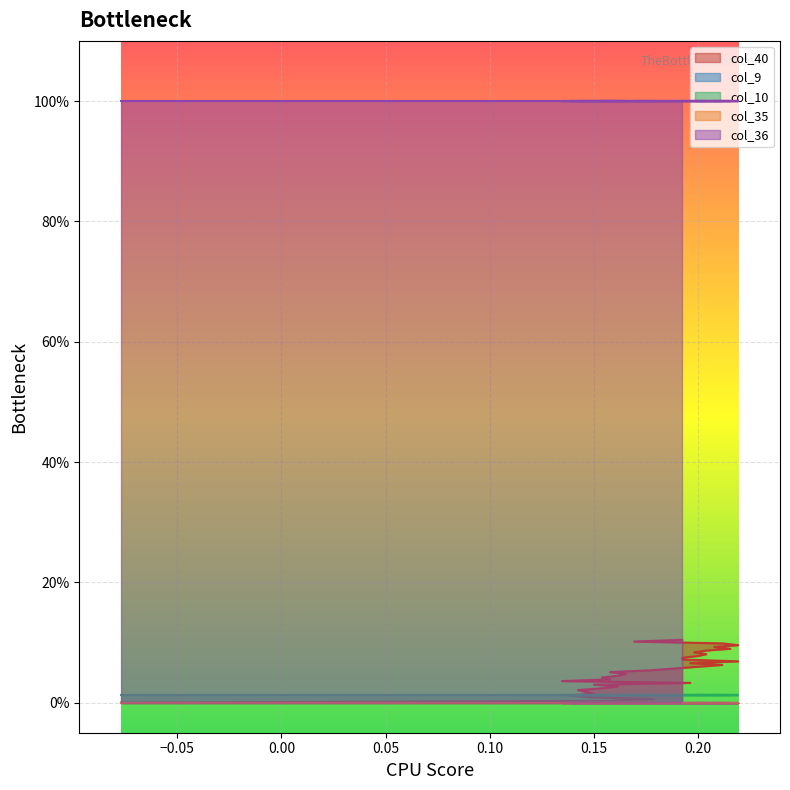

Reading left to right, what are all the values shown in this chart?

col_40: 0=0.0	1=0.0	2=0.0	3=0.0	4=0.0	5=0.0	6=0.0	7=0.0	8=0.0	9=0.0	10=0.0	11=0.0	12=0.0	13=0.0	14=0.0	15=0.0	16=0.0	17=0.1	18=0.1	19=0.1	20=0.1	21=0.1	22=0.1	23=0.1	24=0.1	25=0.1	26=0.1	27=0.1	28=0.1	29=0.1	30=0.1	31=0.1	32=0.1	33=0.1	34=0.1	35=0.1
col_9: 0=0.0	1=0.0	2=0.0	3=0.0	4=0.0	5=0.0	6=0.0	7=0.0	8=0.0	9=0.0	10=0.0	11=0.0	12=0.0	13=0.0	14=0.0	15=0.0	16=0.0	17=0.0	18=0.0	19=0.0	20=0.0	21=0.0	22=0.0	23=0.0	24=0.0	25=0.0	26=0.0	27=0.0	28=0.0	29=0.0	30=0.0	31=0.0	32=0.0	33=0.0	34=0.0	35=0.0
col_10: 0=0.0	1=0.0	2=0.0	3=0.0	4=0.0	5=0.0	6=0.0	7=0.0	8=0.0	9=0.0	10=0.0	11=0.0	12=0.0	13=0.0	14=0.0	15=0.0	16=0.0	17=0.0	18=0.0	19=0.0	20=0.0	21=0.0	22=0.0	23=0.0	24=0.0	25=0.0	26=0.0	27=0.0	28=0.0	29=0.0	30=0.0	31=0.0	32=0.0	33=0.0	34=0.0	35=0.0
col_35: 0=0.0	1=0.0	2=0.0	3=0.0	4=0.0	5=0.0	6=0.0	7=0.0	8=0.0	9=0.0	10=0.0	11=0.0	12=0.0	13=0.0	14=0.0	15=0.0	16=0.0	17=0.0	18=0.0	19=0.0	20=0.0	21=0.0	22=0.0	23=0.0	24=0.0	25=0.0	26=0.0	27=0.0	28=0.0	29=0.0	30=0.0	31=0.0	32=0.0	33=0.0	34=0.0	35=0.0
col_36: 0=1.0	1=1.0	2=1.0	3=1.0	4=1.0	5=1.0	6=1.0	7=1.0	8=1.0	9=1.0	10=1.0	11=1.0	12=1.0	13=1.0	14=1.0	15=1.0	16=1.0	17=1.0	18=1.0	19=1.0	20=1.0	21=1.0	22=1.0	23=1.0	24=1.0	25=1.0	26=1.0	27=1.0	28=1.0	29=1.0	30=1.0	31=1.0	32=1.0	33=1.0	34=1.0	35=1.0